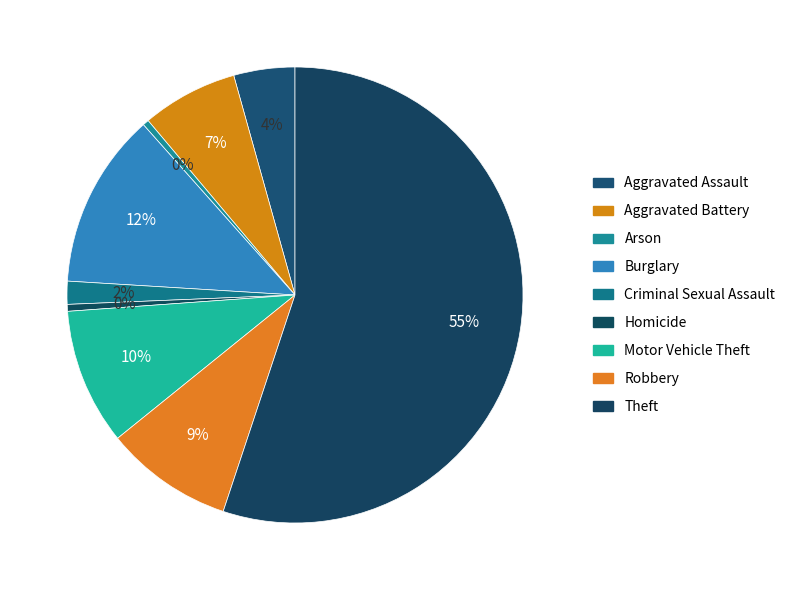

Which slice is the smallest?

Arson